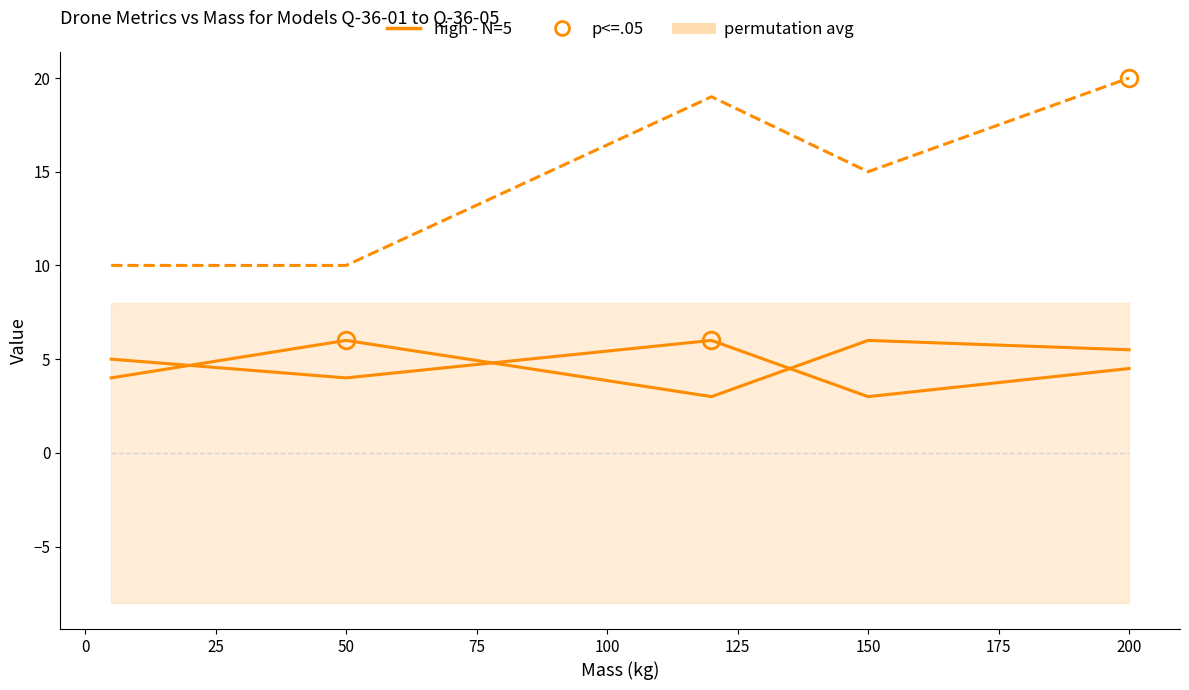

Count the number of categories in the chart.

5